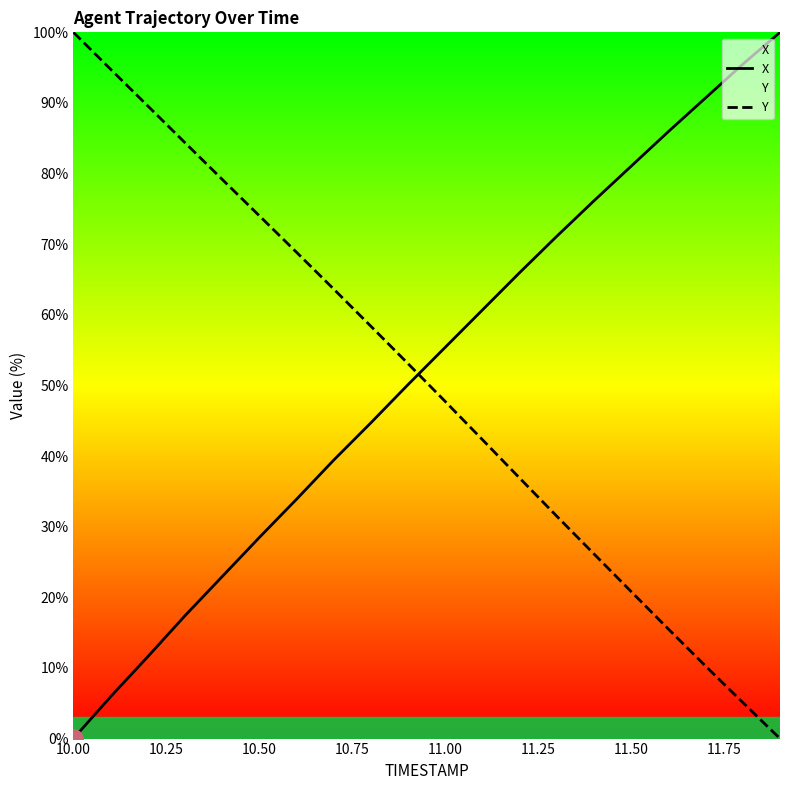

True or false: Y has a value of 100.0 at 10.00.

True